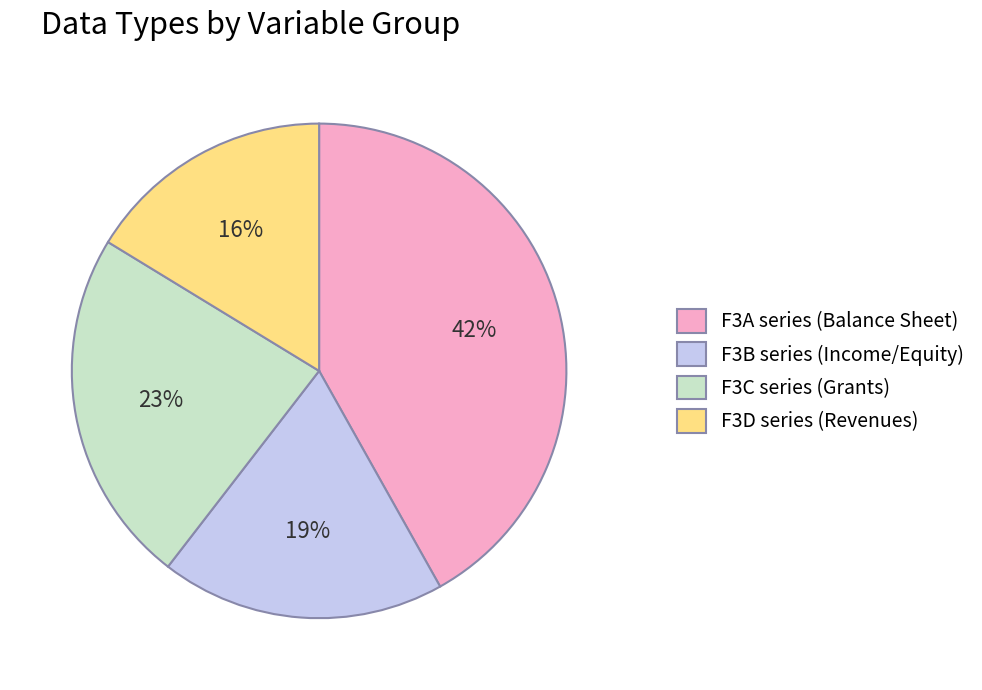

Does any single category account for the majority?

No